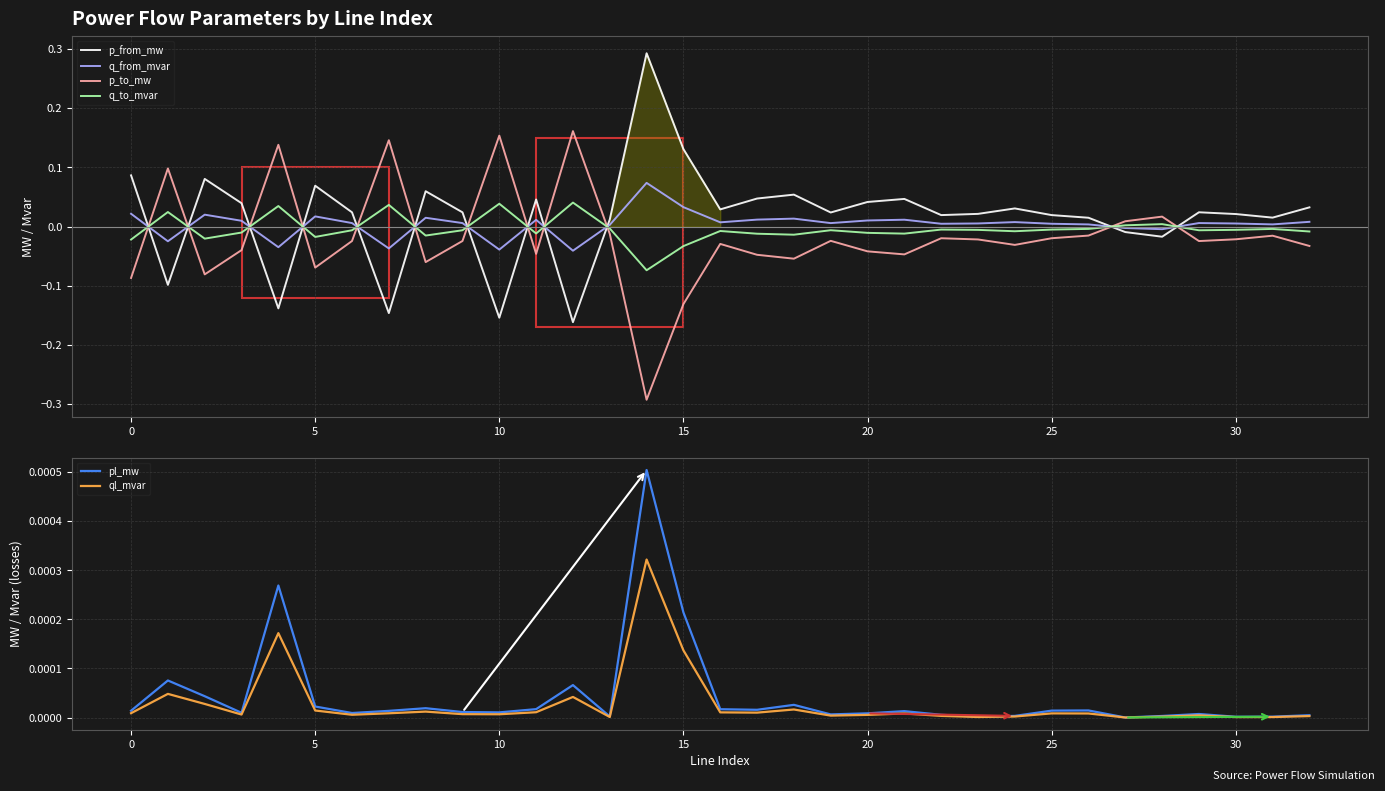

Reading left to right, list all the values displayed in this chart.

p_from_mw: 0.1	-0.1	0.1	0.0	-0.1	0.1	0.0	-0.1	0.1	0.0	-0.2	0.0	-0.2	0.0	0.3	0.1	0.0	0.0	0.1	0.0	0.0	0.0	0.0	0.0	0.0	0.0	0.0	-0.0	-0.0	0.0	0.0	0.0	0.0
q_from_mvar: 0.0	-0.0	0.0	0.0	-0.0	0.0	0.0	-0.0	0.0	0.0	-0.0	0.0	-0.0	0.0	0.1	0.0	0.0	0.0	0.0	0.0	0.0	0.0	0.0	0.0	0.0	0.0	0.0	-0.0	-0.0	0.0	0.0	0.0	0.0
p_to_mw: -0.1	0.1	-0.1	-0.0	0.1	-0.1	-0.0	0.1	-0.1	-0.0	0.2	-0.0	0.2	-0.0	-0.3	-0.1	-0.0	-0.0	-0.1	-0.0	-0.0	-0.0	-0.0	-0.0	-0.0	-0.0	-0.0	0.0	0.0	-0.0	-0.0	-0.0	-0.0
q_to_mvar: -0.0	0.0	-0.0	-0.0	0.0	-0.0	-0.0	0.0	-0.0	-0.0	0.0	-0.0	0.0	-0.0	-0.1	-0.0	-0.0	-0.0	-0.0	-0.0	-0.0	-0.0	-0.0	-0.0	-0.0	-0.0	-0.0	0.0	0.0	-0.0	-0.0	-0.0	-0.0
pl_mw: 0.0	0.0	0.0	0.0	0.0	0.0	0.0	0.0	0.0	0.0	0.0	0.0	0.0	0.0	0.0	0.0	0.0	0.0	0.0	0.0	0.0	0.0	0.0	0.0	0.0	0.0	0.0	0.0	0.0	0.0	0.0	0.0	0.0
ql_mvar: 0.0	0.0	0.0	0.0	0.0	0.0	0.0	0.0	0.0	0.0	0.0	0.0	0.0	0.0	0.0	0.0	0.0	0.0	0.0	0.0	0.0	0.0	0.0	0.0	0.0	0.0	0.0	0.0	0.0	0.0	0.0	0.0	0.0